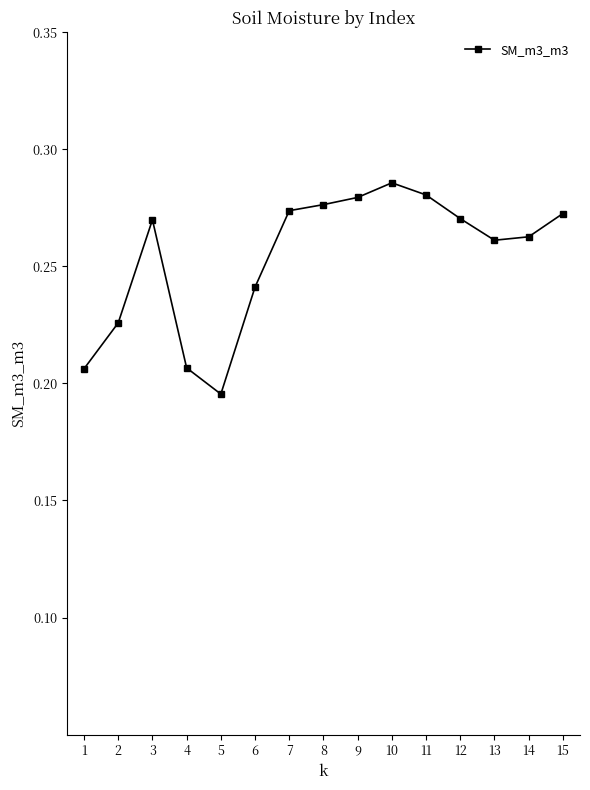

Which label corresponds to the smallest value in the chart?

5